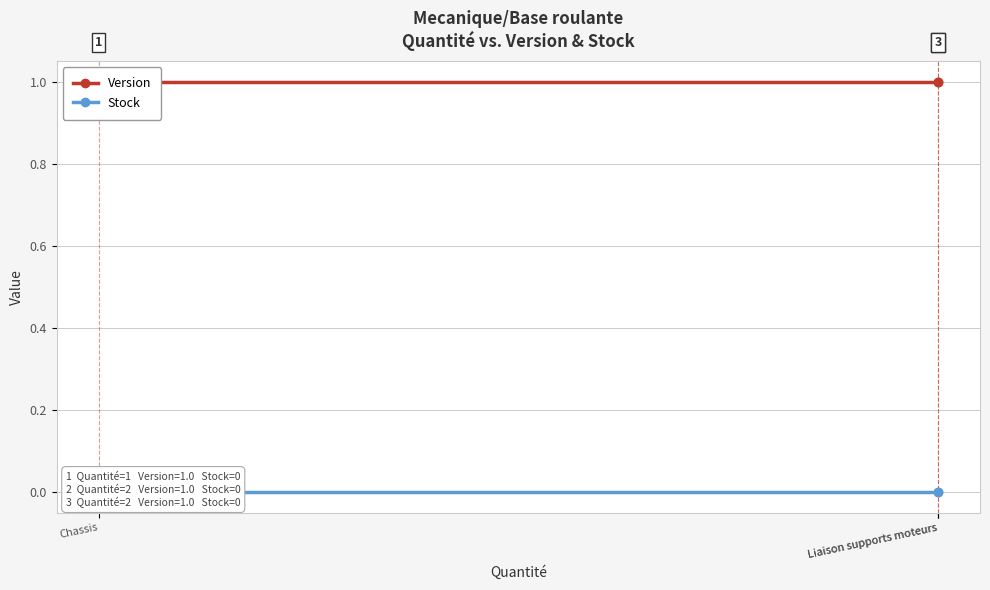

Count the number of categories in the chart.

3